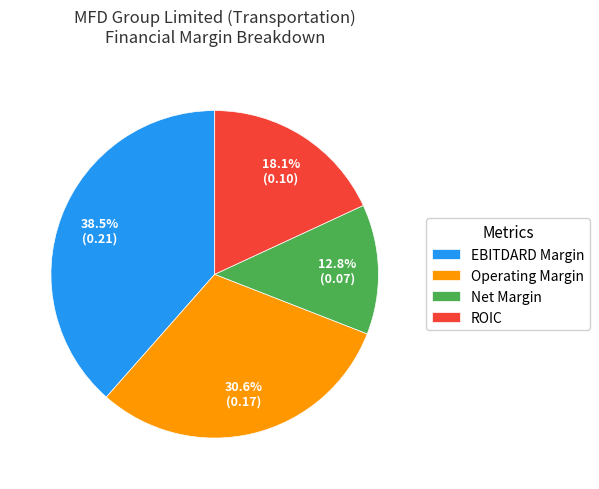

What is the smallest slice in the pie chart?

Net Margin